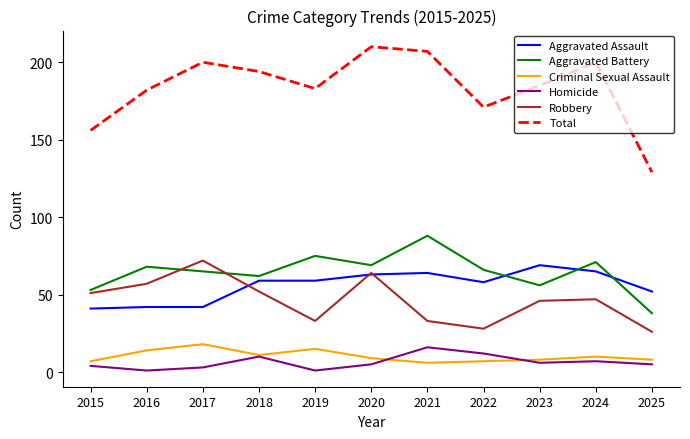

What is the total value across all series at 2020?

420